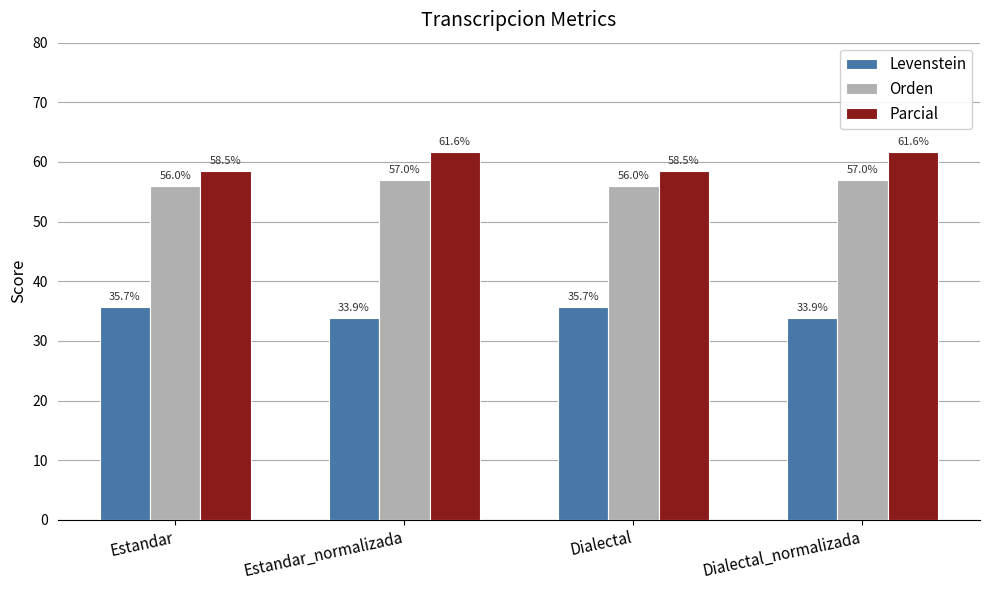

What are all the series names shown in the legend?

Levenstein, Orden, Parcial